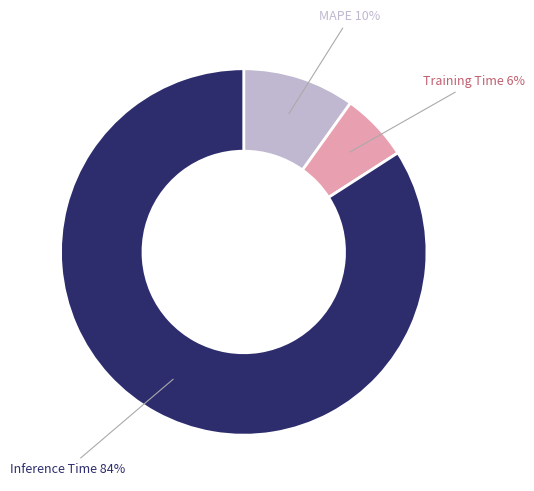

To the nearest percent, what is the average slice percentage?

33%